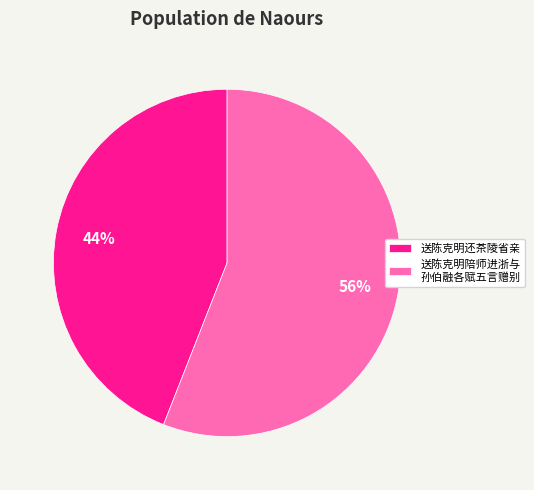

Is the sum of 送陈克明还茶陵省亲 and 送陈克明陪师进浙与 孙伯融各赋五言赠别 greater than half?

Yes